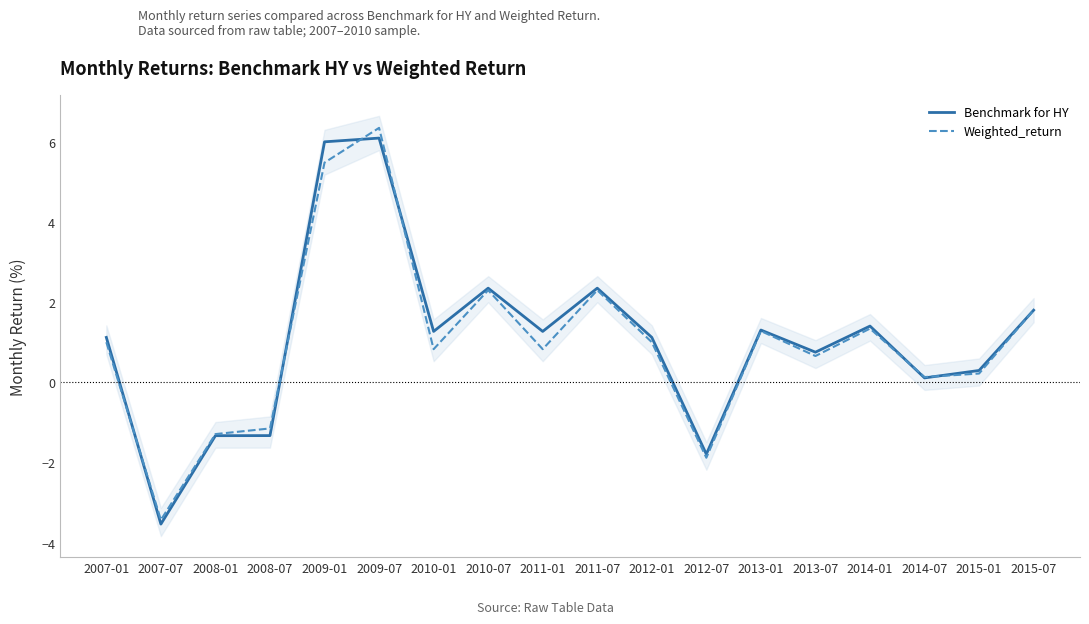

How many values in the Weighted_return series are below 0?

4